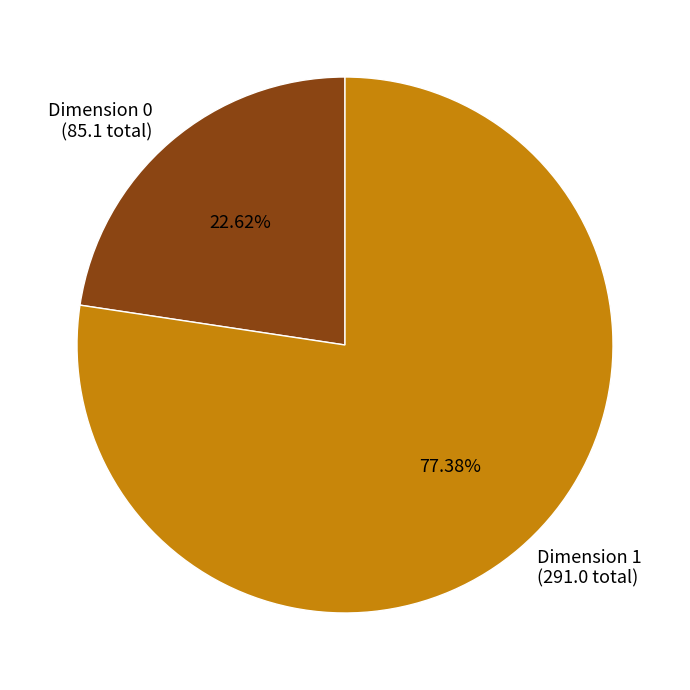

How many slices are in this pie chart?

2